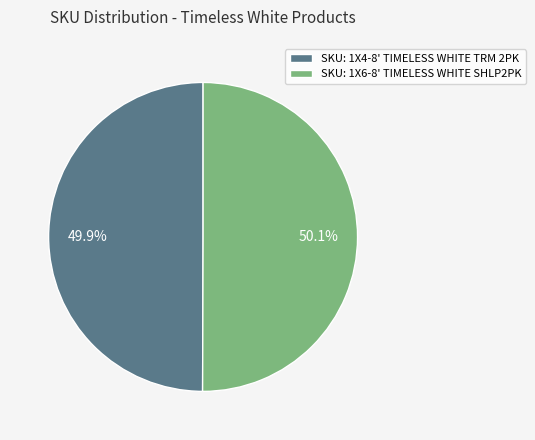

How many segments does this pie chart have?

2